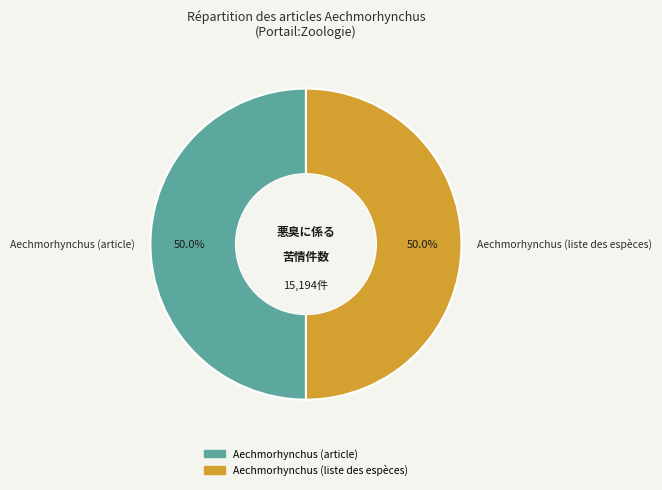

What percentage is NOT represented by Aechmorhynchus (article)?

50.0%